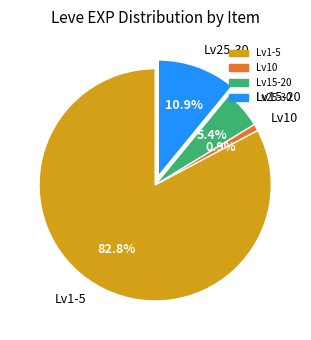

Approximately how many times larger is the value at Lv25-30 compared to Lv15-20?

2.0